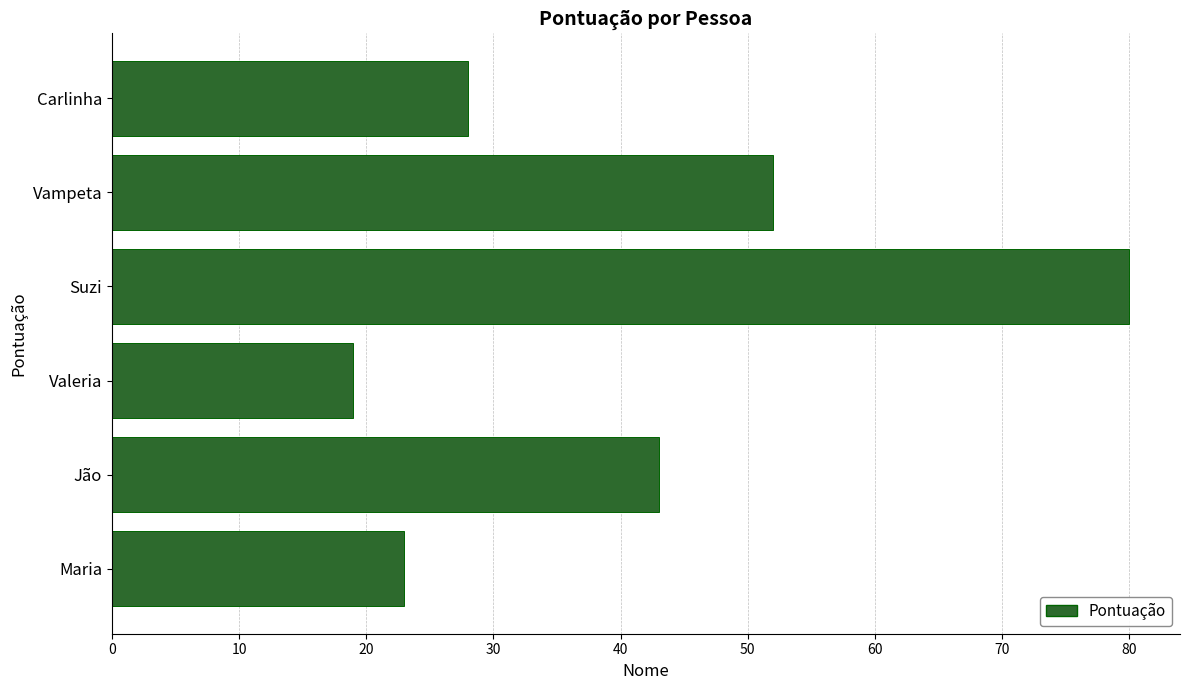

Which category has the lowest value across all series?

Valeria